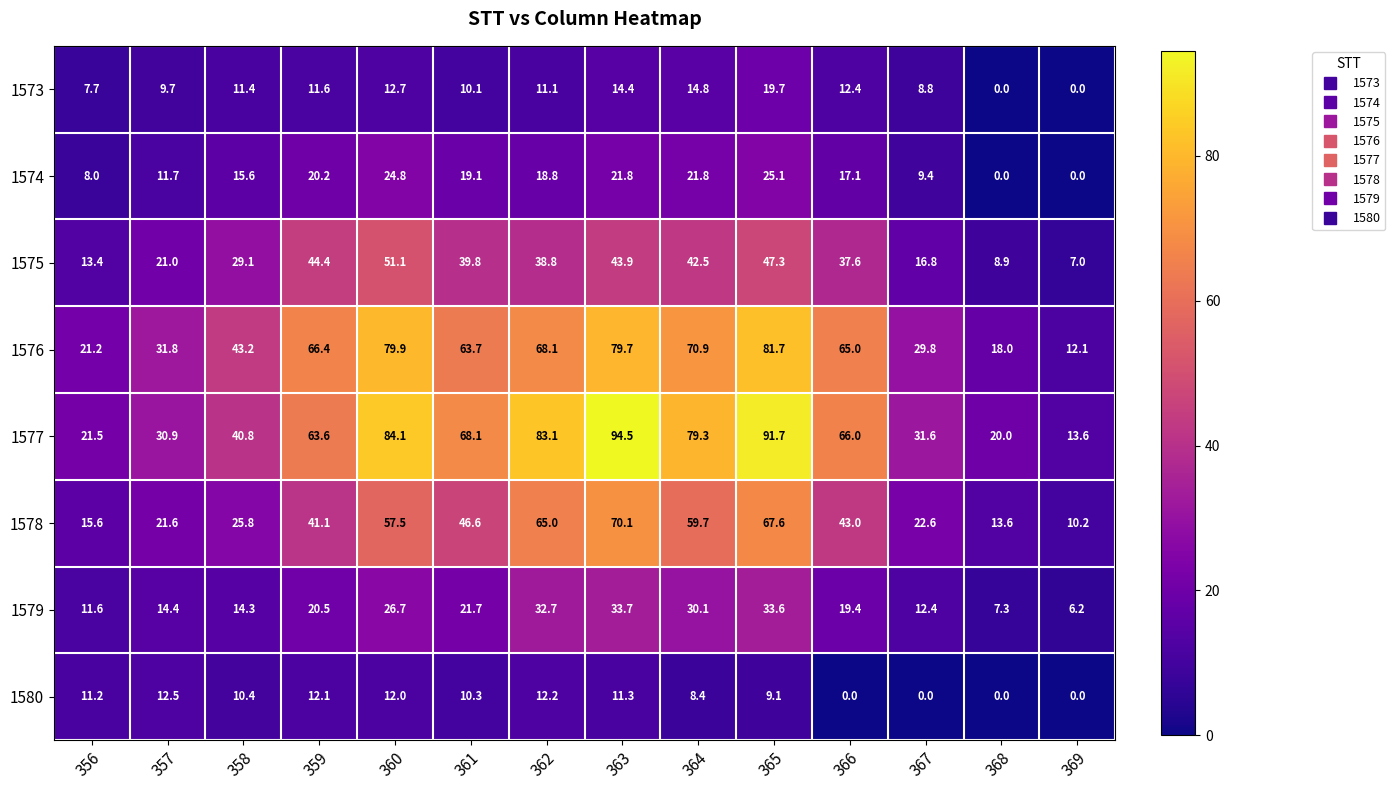

How many distinct data groups are displayed?

8